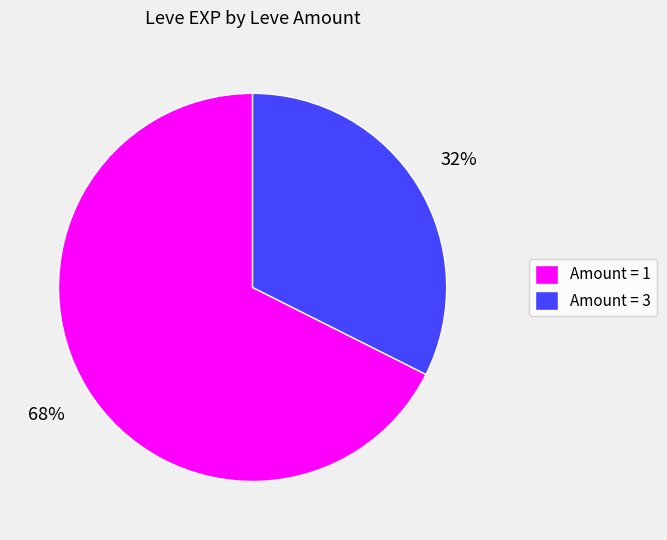

What is the smallest slice in the pie chart?

Amount = 3